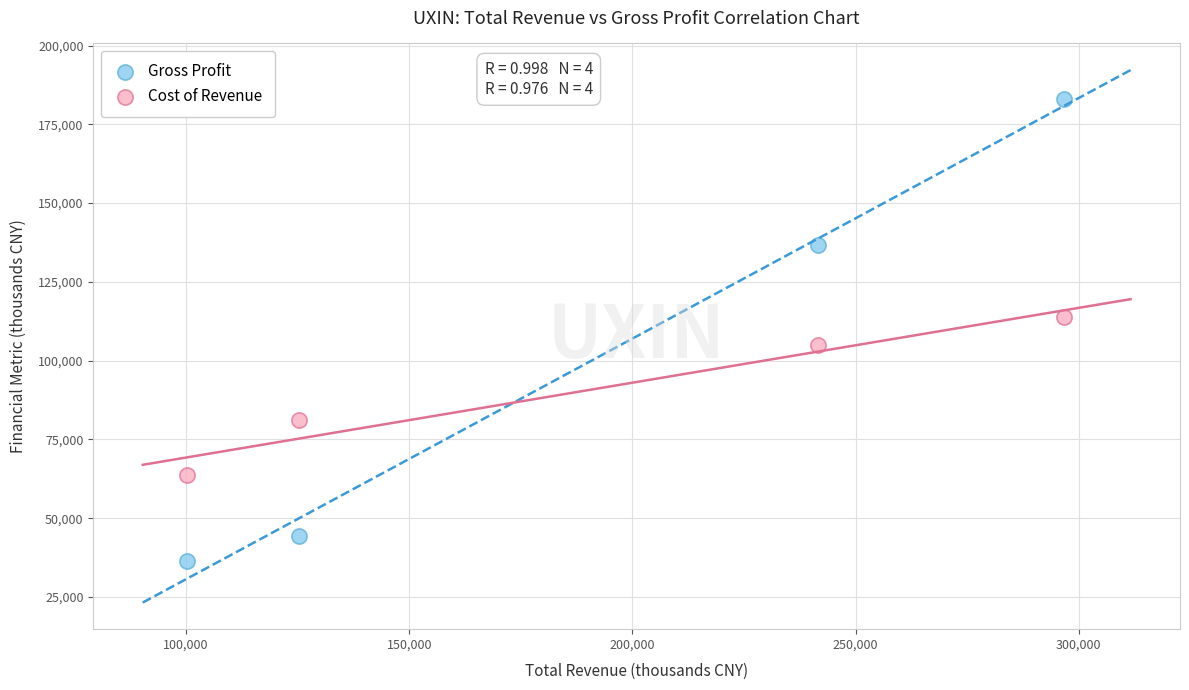

Which series has the widest spread of Y values?

Gross Profit